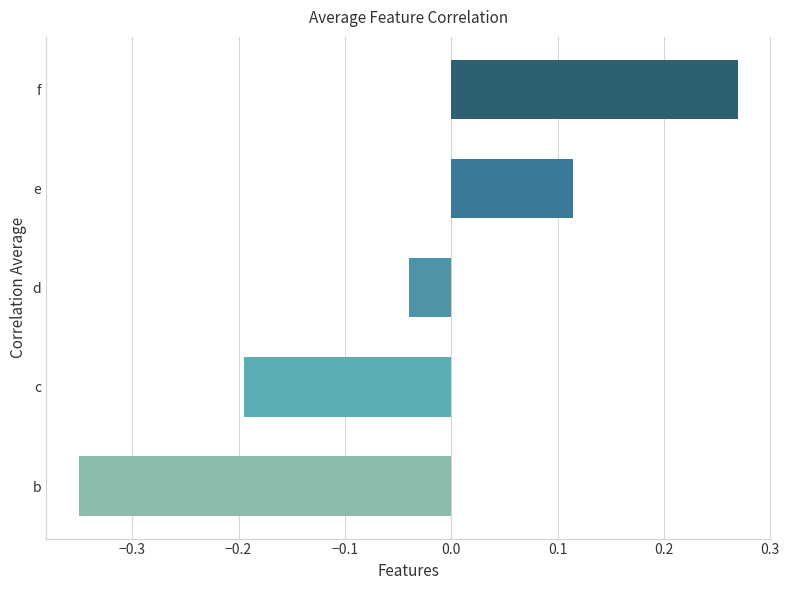

The value at f is 0.4. True or false?

False